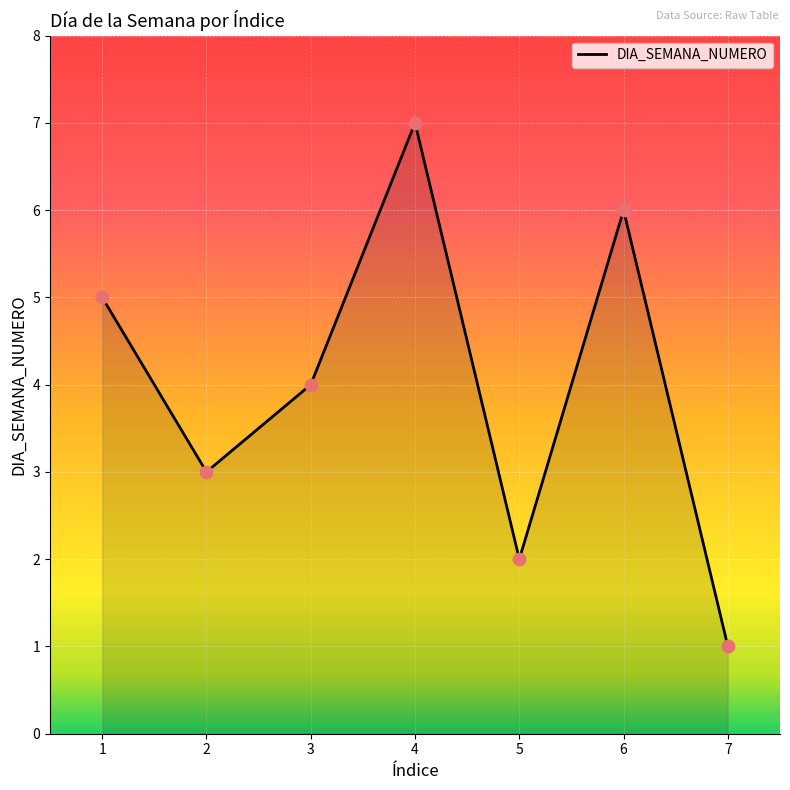

Which has a higher value, 2 or 5?

2